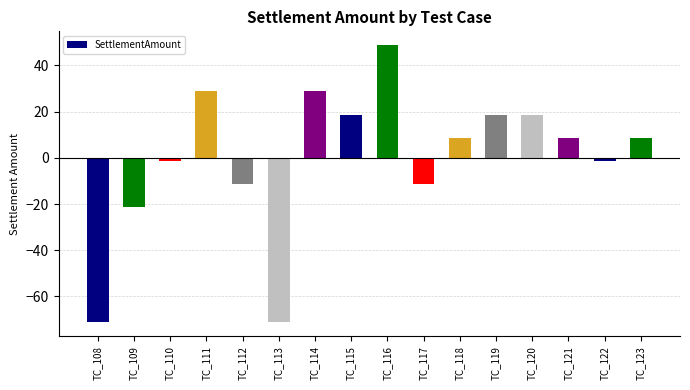

Count the number of data series in this chart.

1